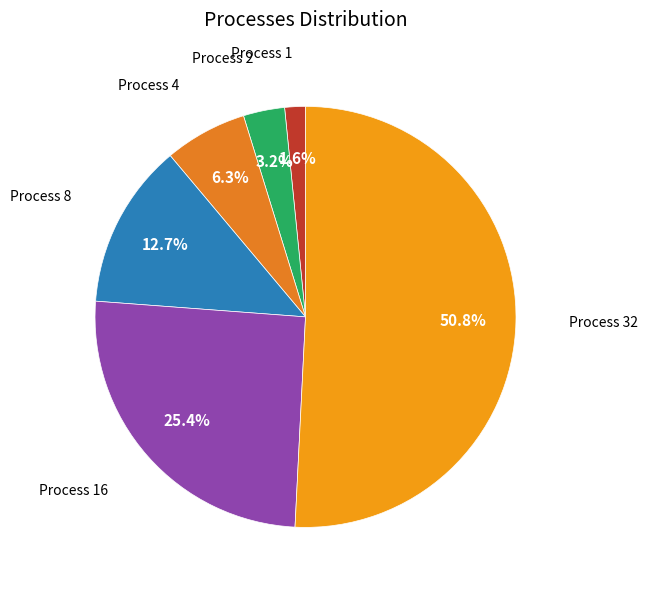

Which category has the biggest portion of the pie?

Process 32